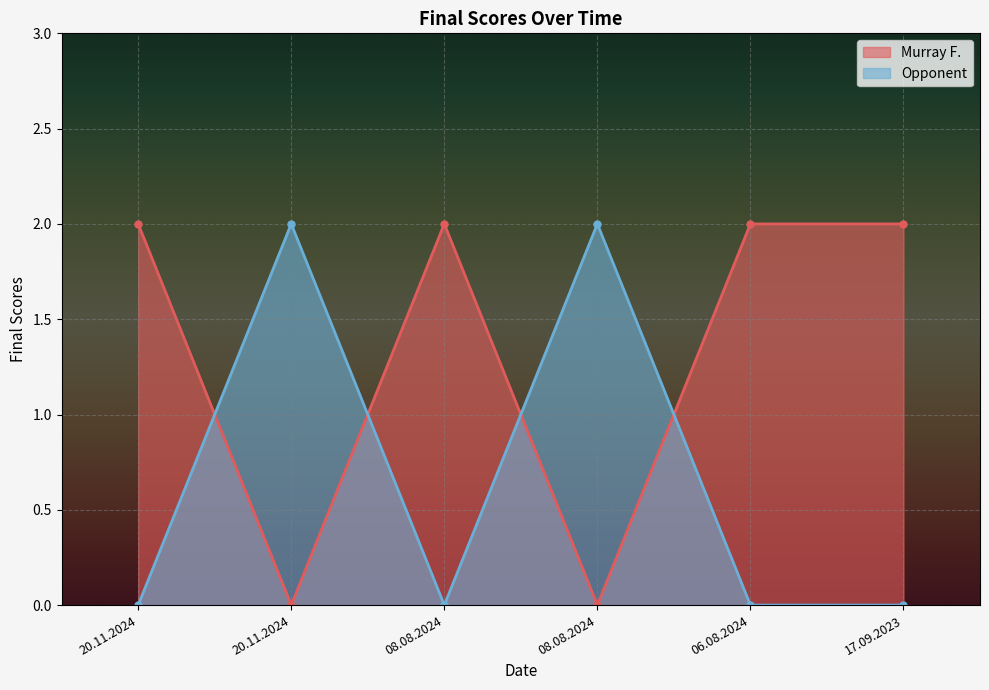

What is the difference between the Murray F. values at 08.08.2024 and 08.08.2024?

2